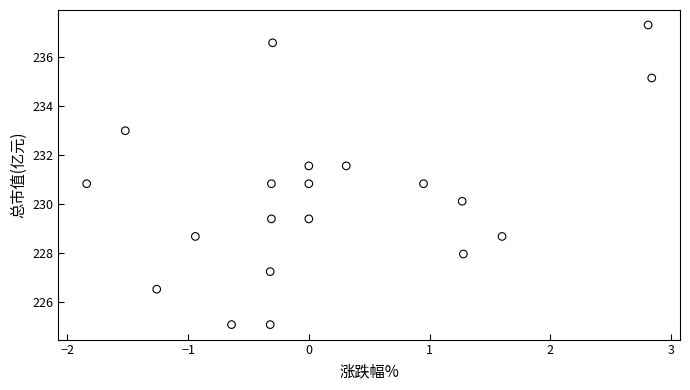

What is the range of Y values (max minus min)?

12.3